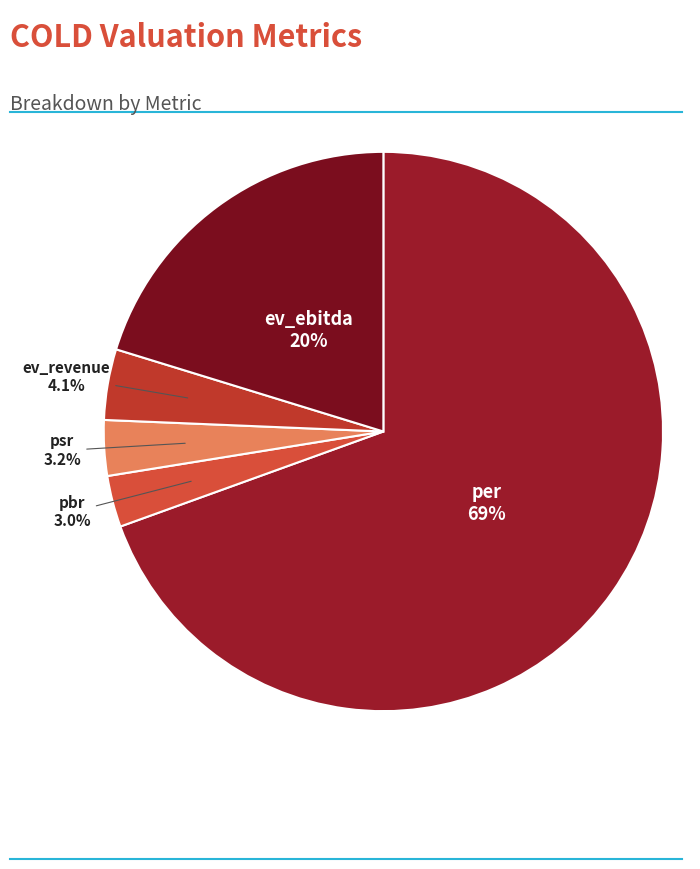

What is the ratio of the value at ev_ebitda to the value at per?

0.3